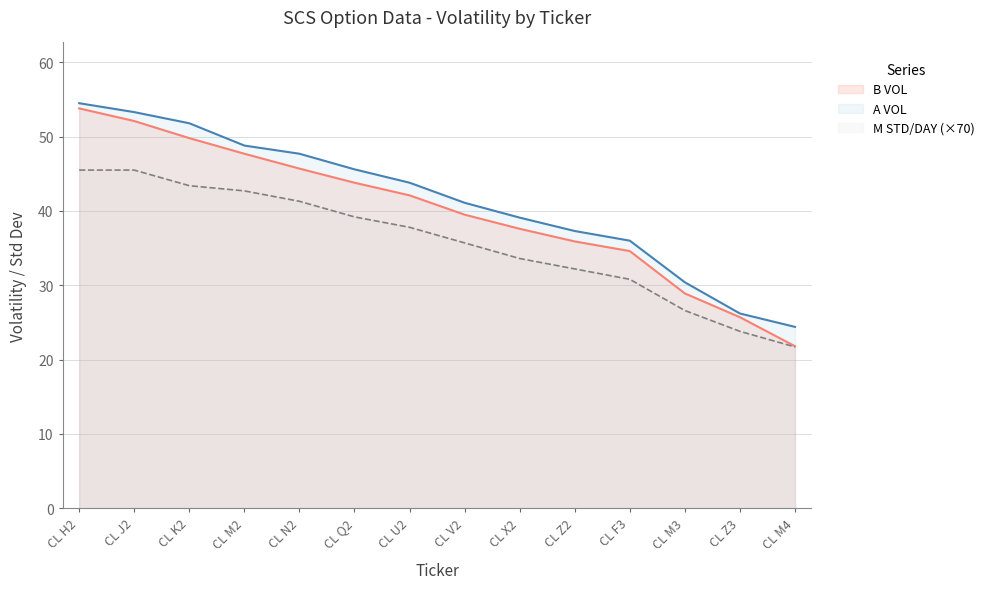

True or false: M STD/DAY and B VOL intersect in this chart.

False